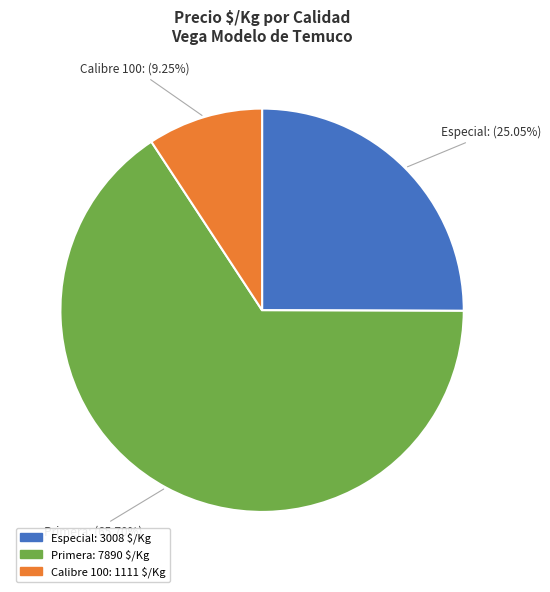

Is there any slice that represents more than half of the pie?

Yes